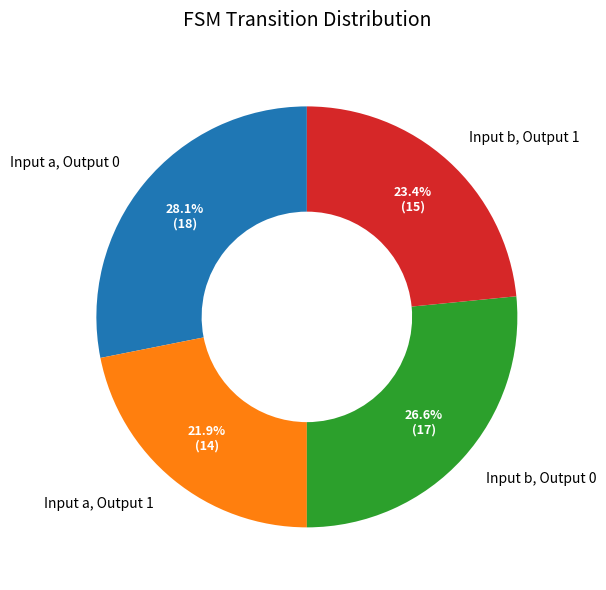

What is the smallest slice in the pie chart?

Input a, Output 1